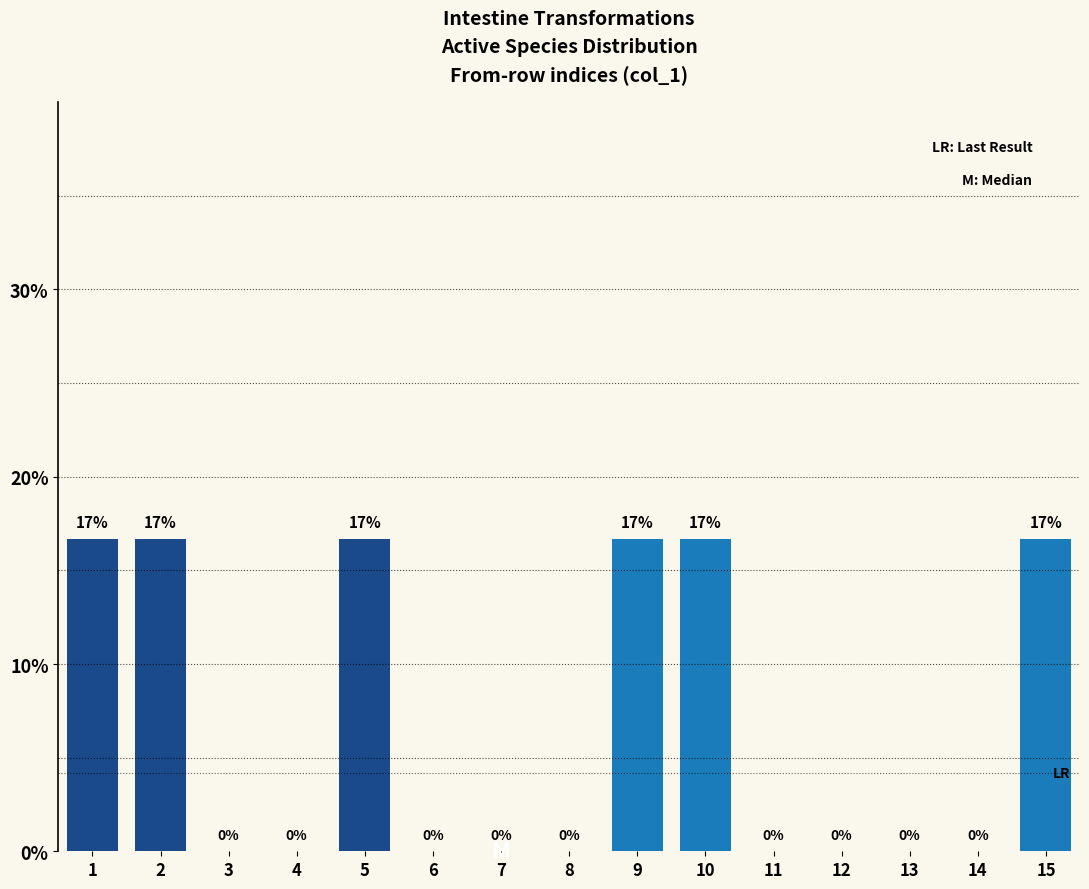

Which has a higher value, 5 or 4?

5